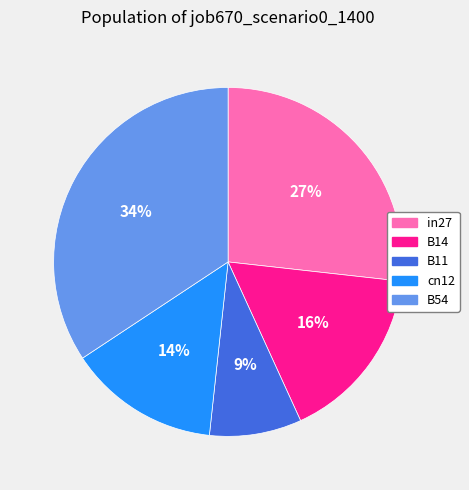

How many segments does this pie chart have?

5